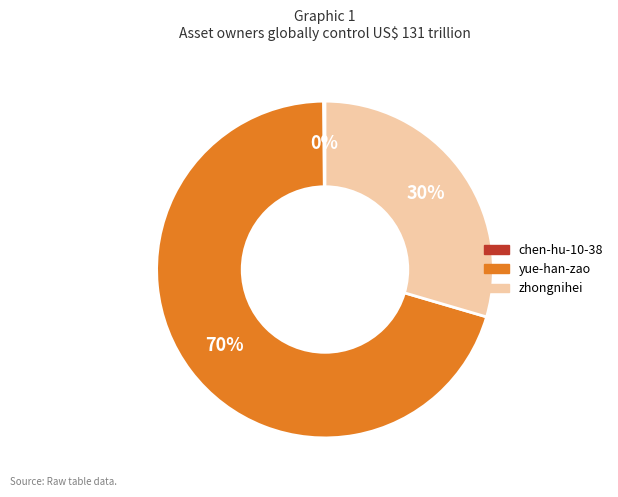

To the nearest percent, what is the combined percentage of zhongnihei and yue-han-zao?

100%